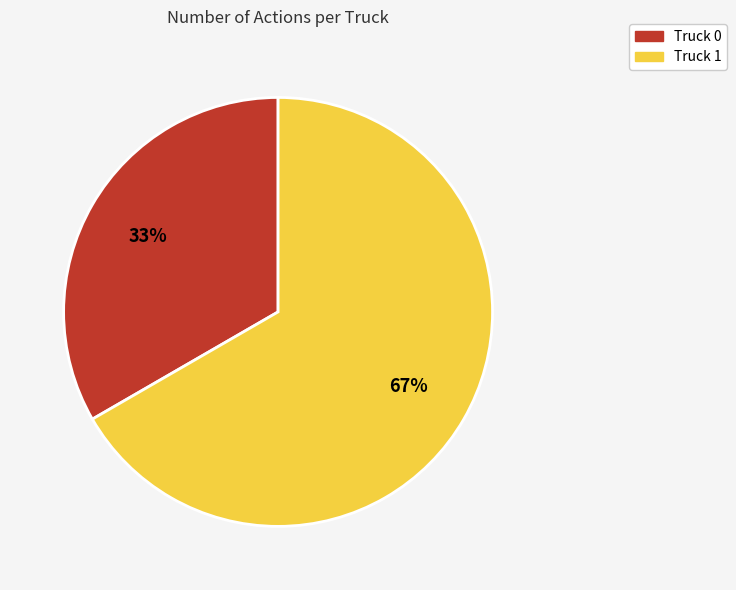

To the nearest percent, what is the combined percentage of Truck 0 and Truck 1?

100%